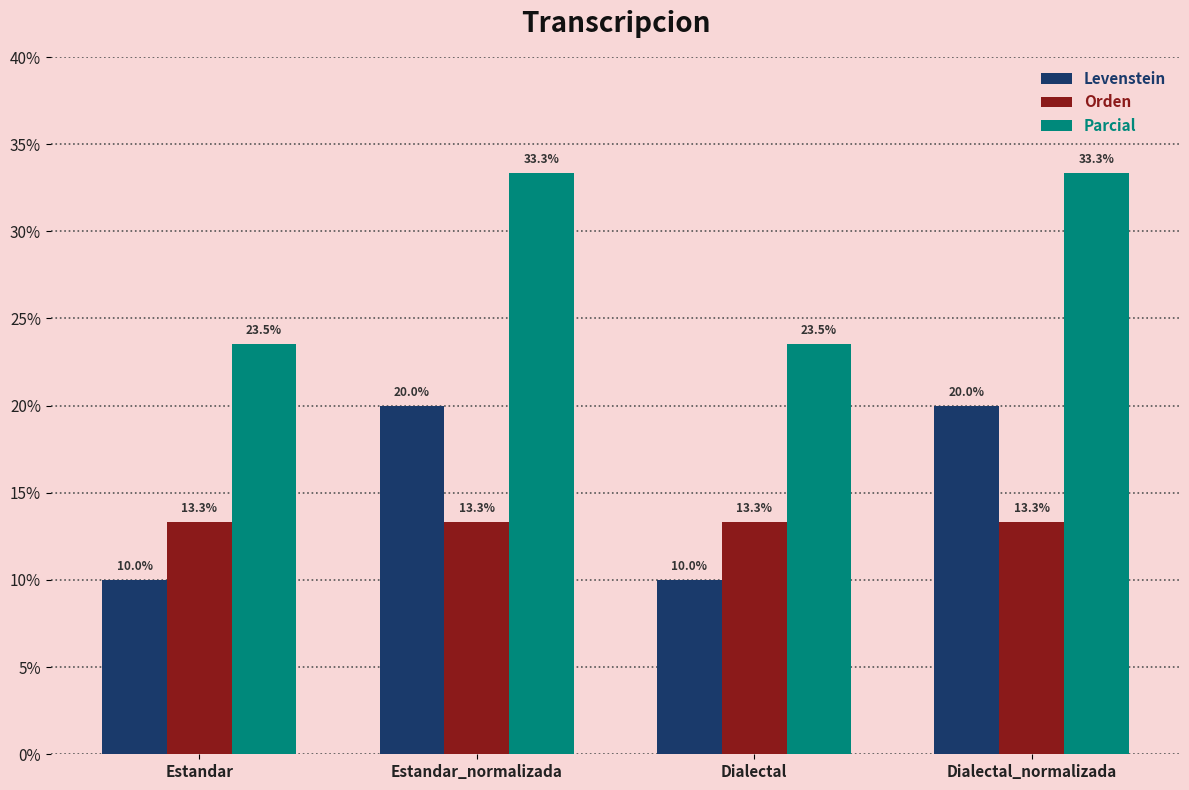

Which series has the largest range (max minus min)?

Levenstein